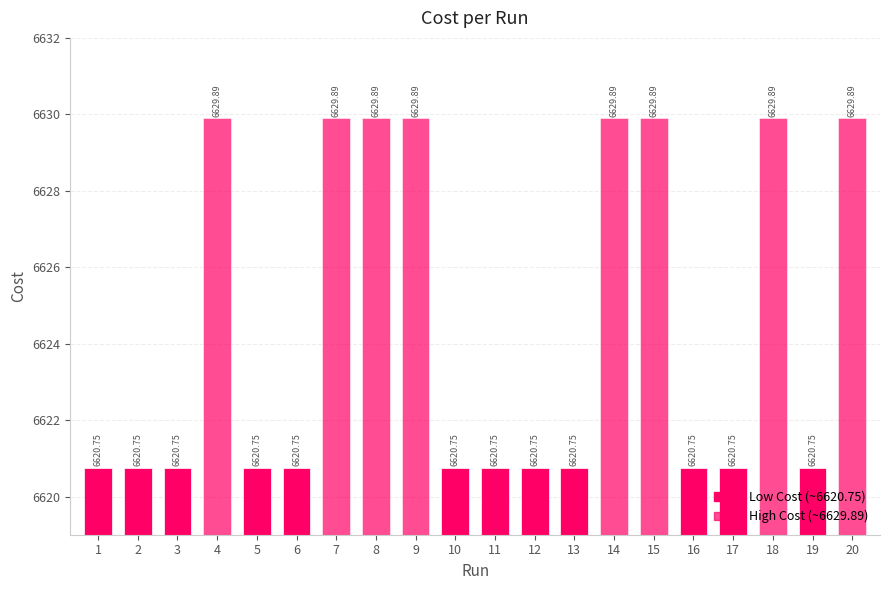

Reading left to right, list all the values displayed in this chart.

6620.8	6620.8	6620.8	6629.9	6620.8	6620.8	6629.9	6629.9	6629.9	6620.8	6620.8	6620.8	6620.8	6629.9	6629.9	6620.8	6620.8	6629.9	6620.8	6629.9